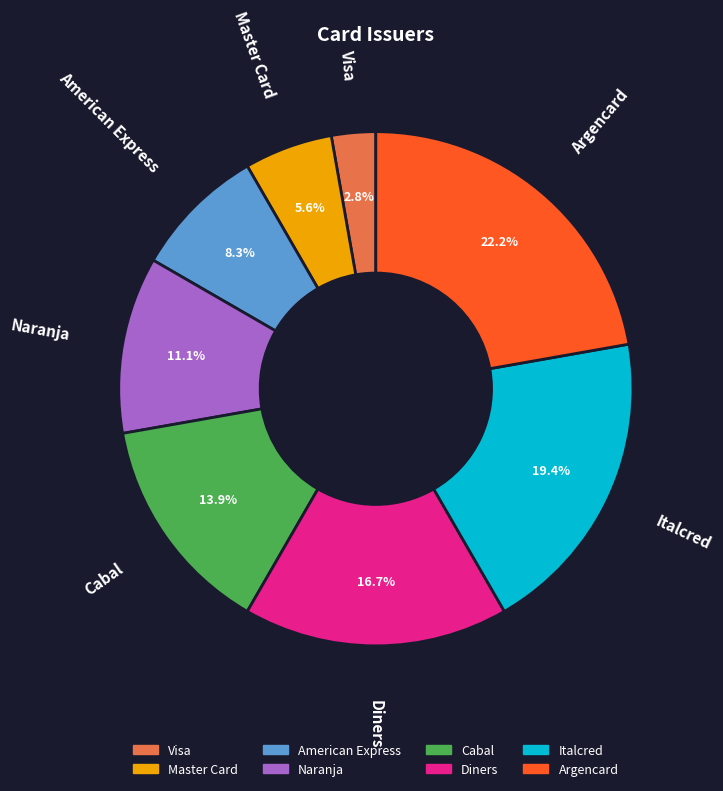

True or false: Argencard accounts for 22% of the total.

True